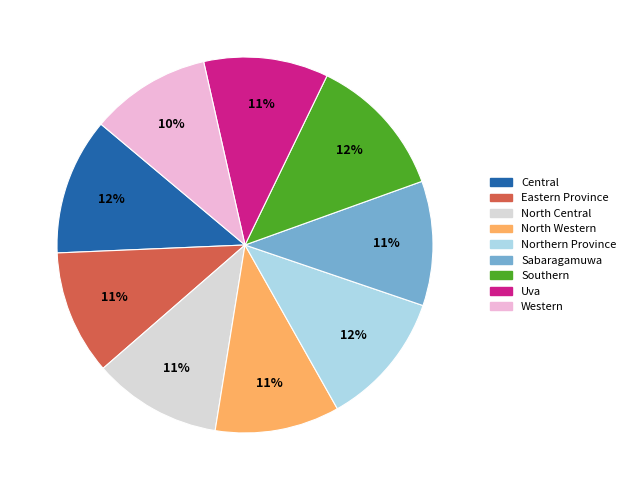

How many segments does this pie chart have?

9